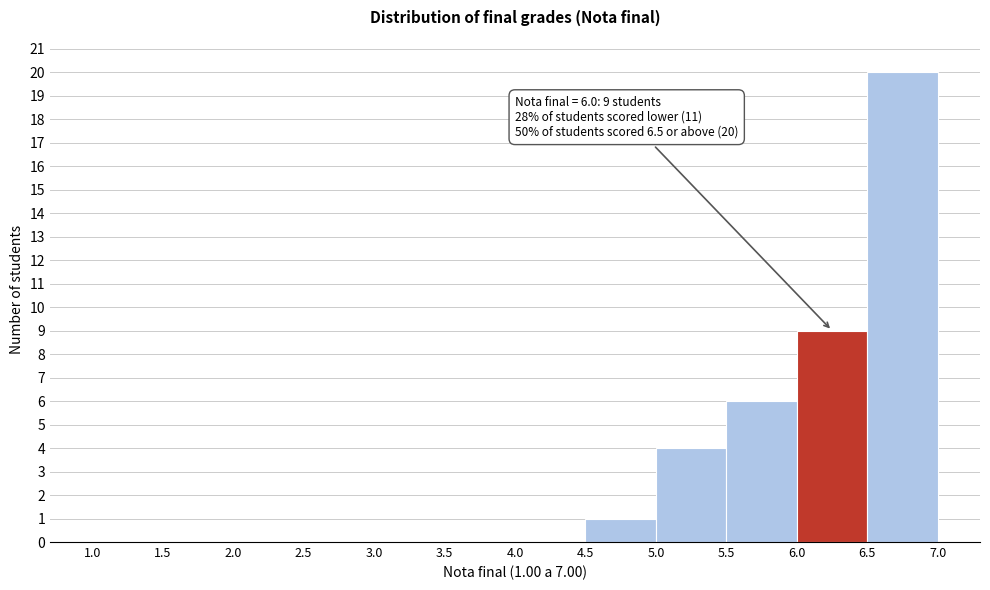

Over which range of the x-axis is the bar tallest?

6.5 to 7.0